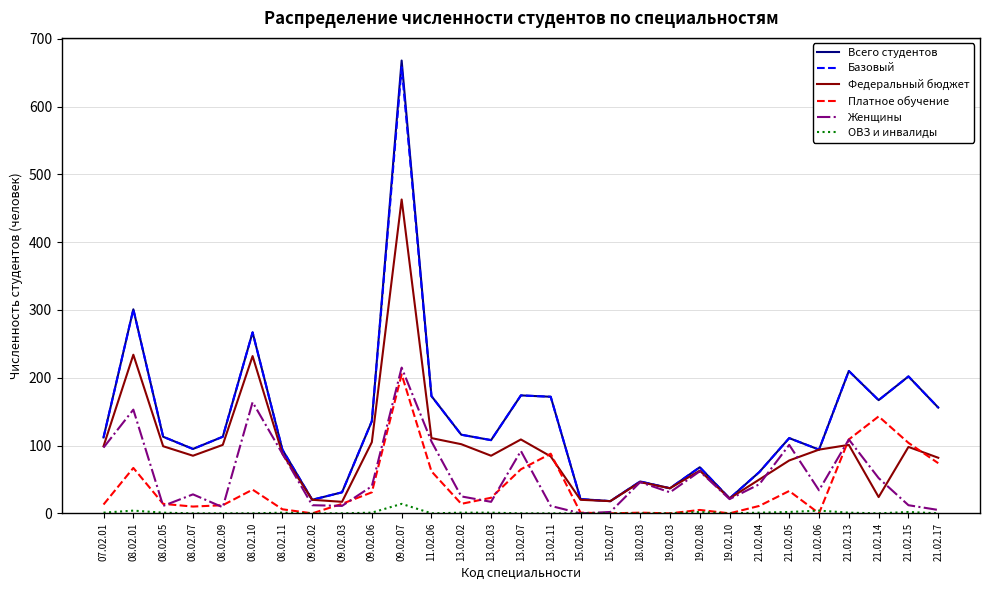

At which category is the sum across all series the highest?

09.02.07